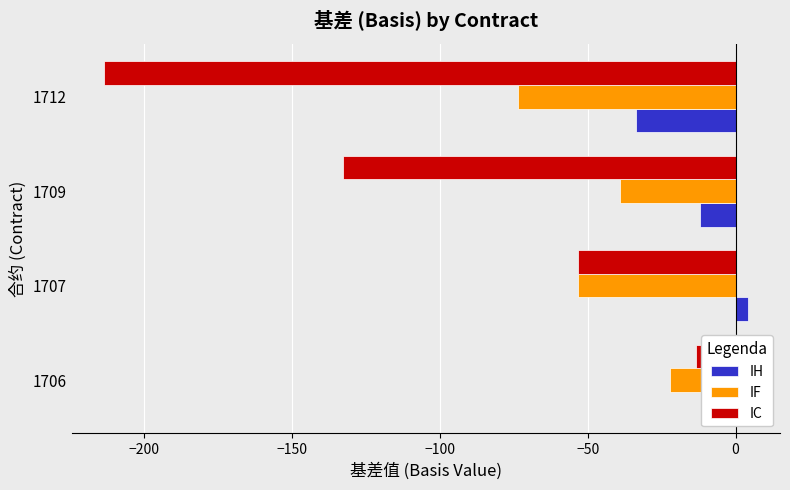

How many data points in IC are above -53?

1